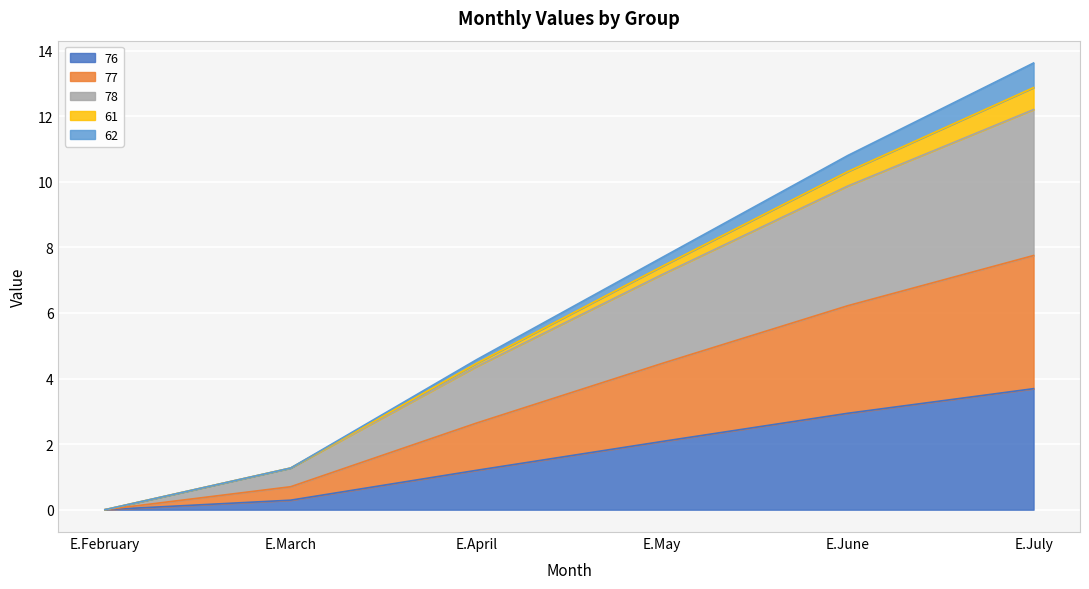

Which has a higher value, E.February or E.July?

E.July